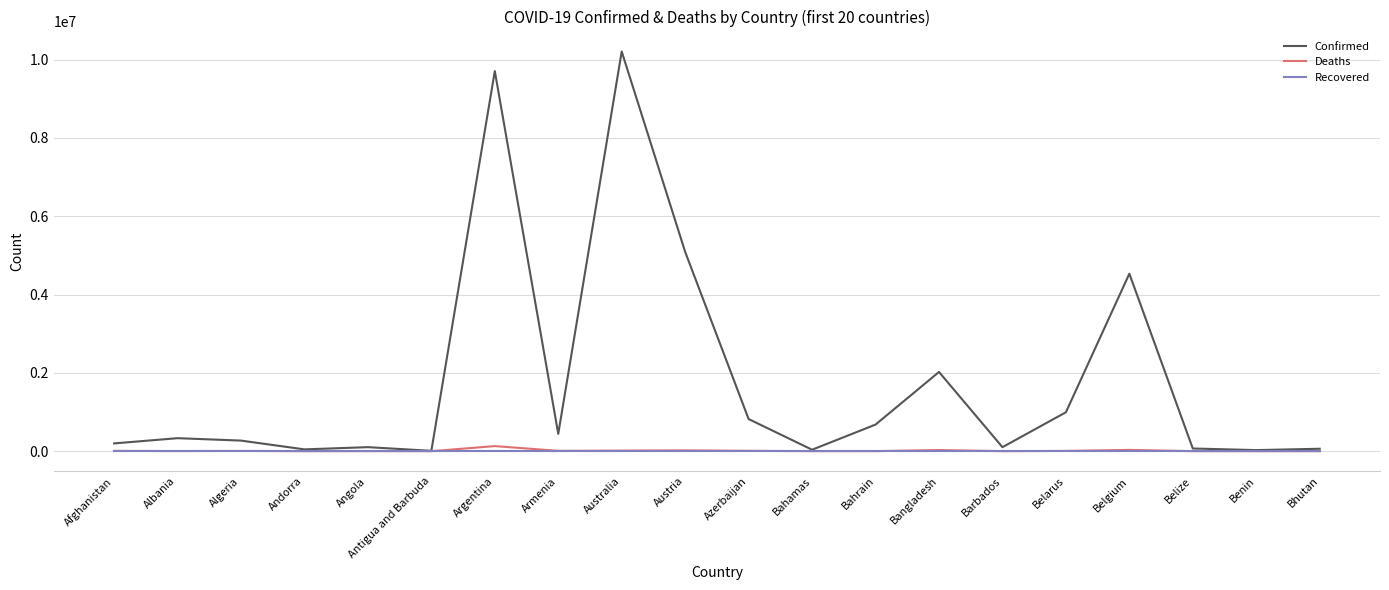

Which series has the widest spread of values?

Confirmed